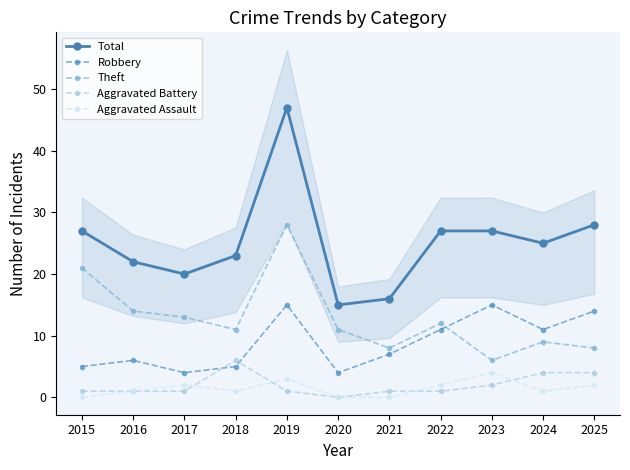

At which category does Total reach its first local valley?

2017